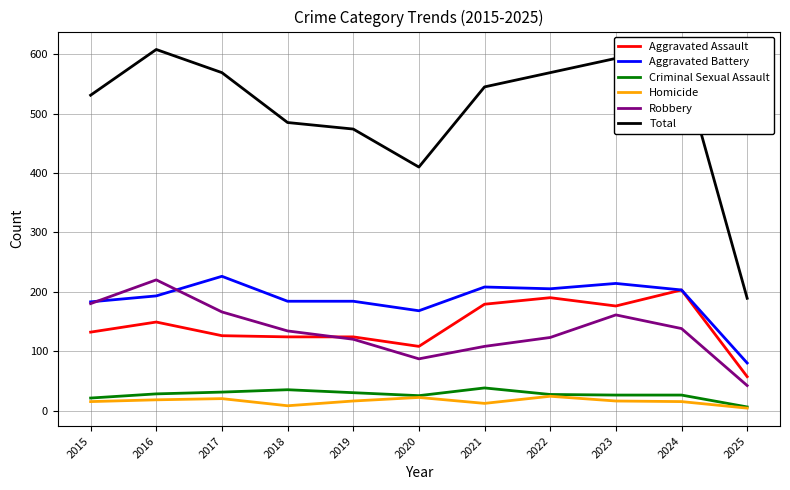

What is the sum of all Aggravated Battery values?

2048